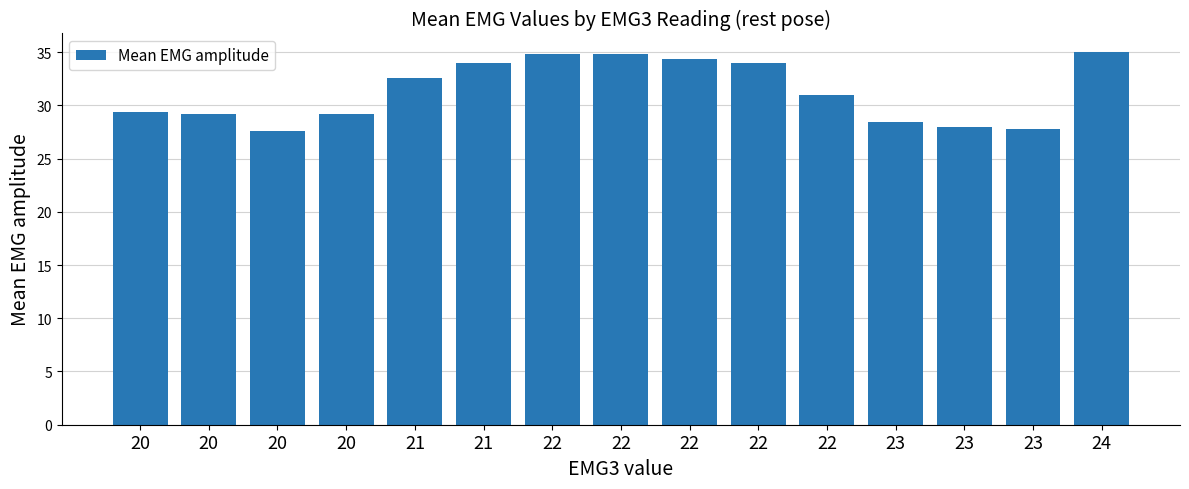

How many values are below 31?

7